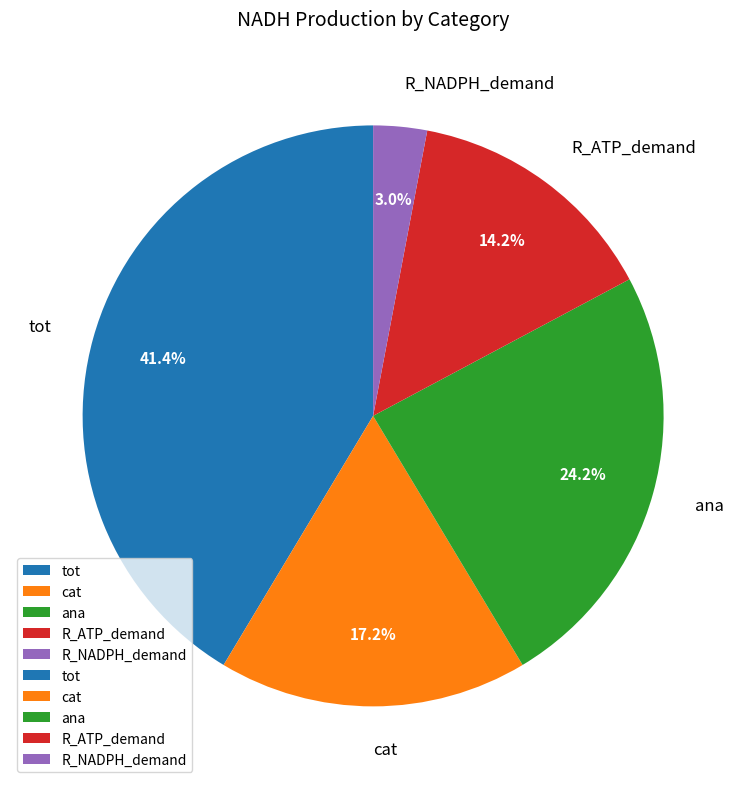

What is the ratio of the value at tot to the value at R_ATP_demand?

2.9